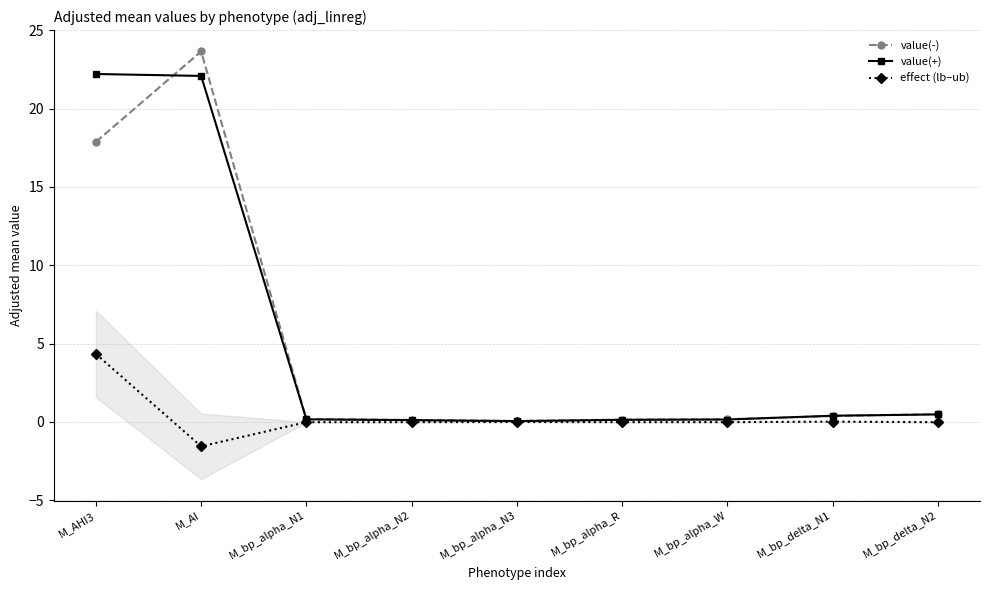

What is the label of the 2nd point from the left?

M_AI